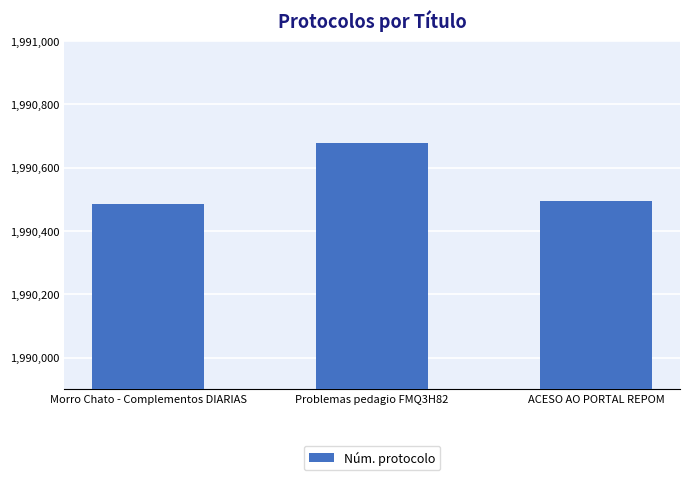

At which category does the chart reach its minimum across all series?

Morro Chato - Complementos DIARIAS